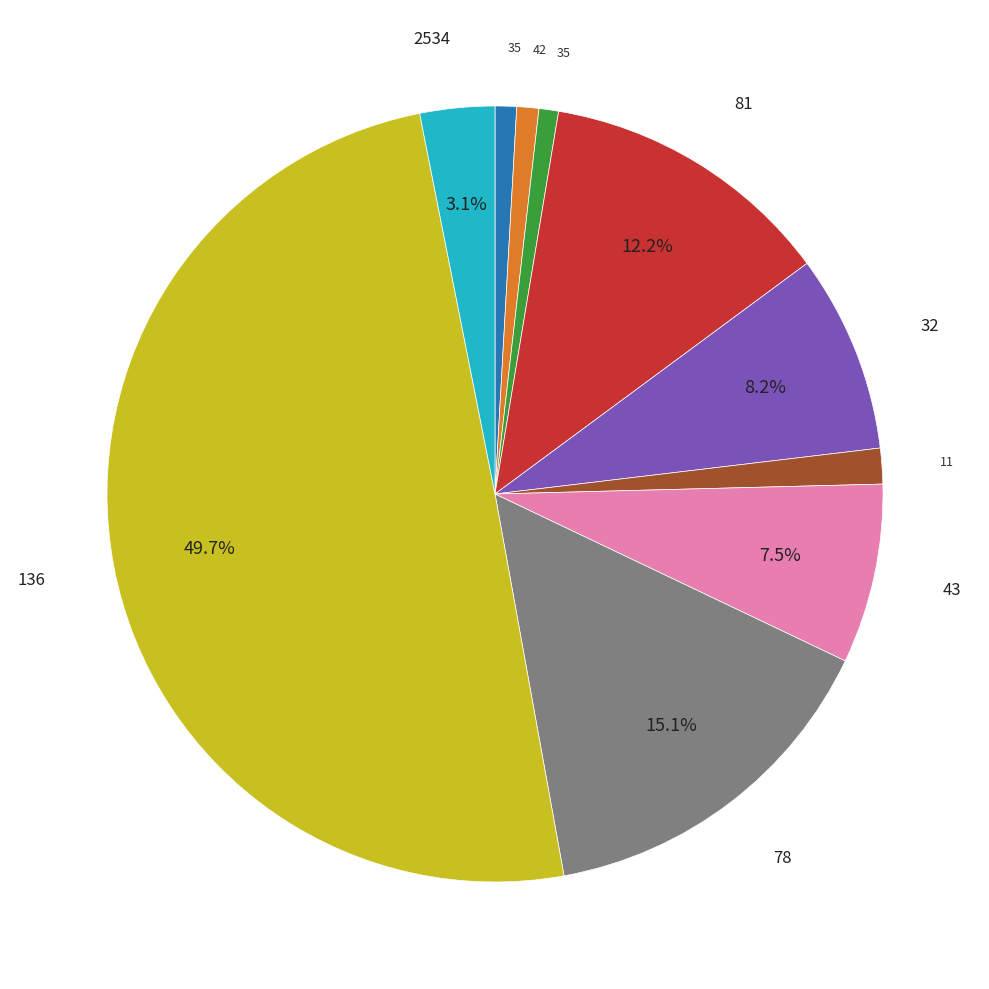

To the nearest percent, what is the difference between the largest and smallest slice percentages?

49%